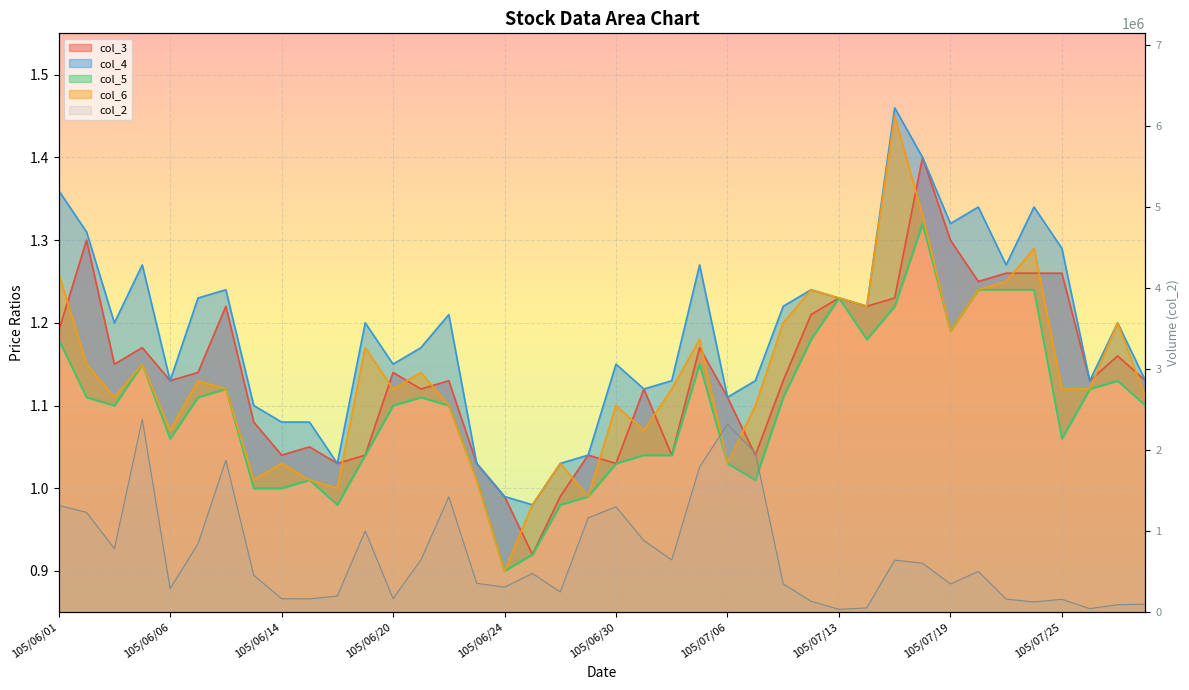

Is it true that col_5 equals 1.2 at 105/07/13?

True